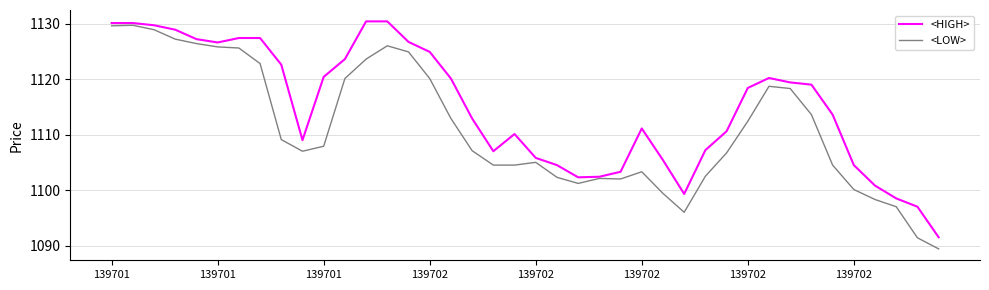

How many values in the <HIGH> series are below 1118?

20